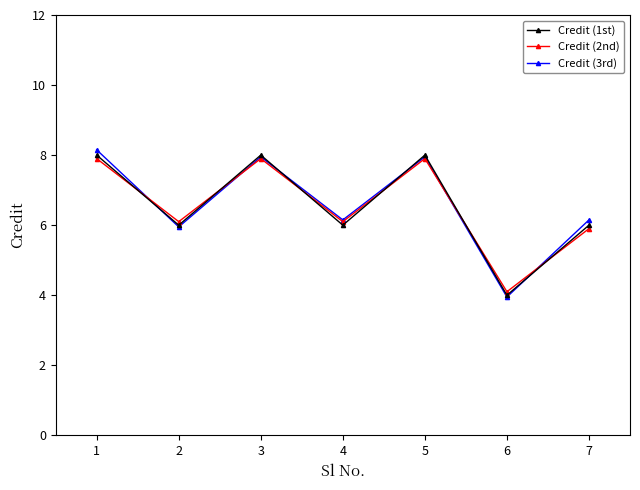

At which label does Credit (3rd) first exceed 6?

1